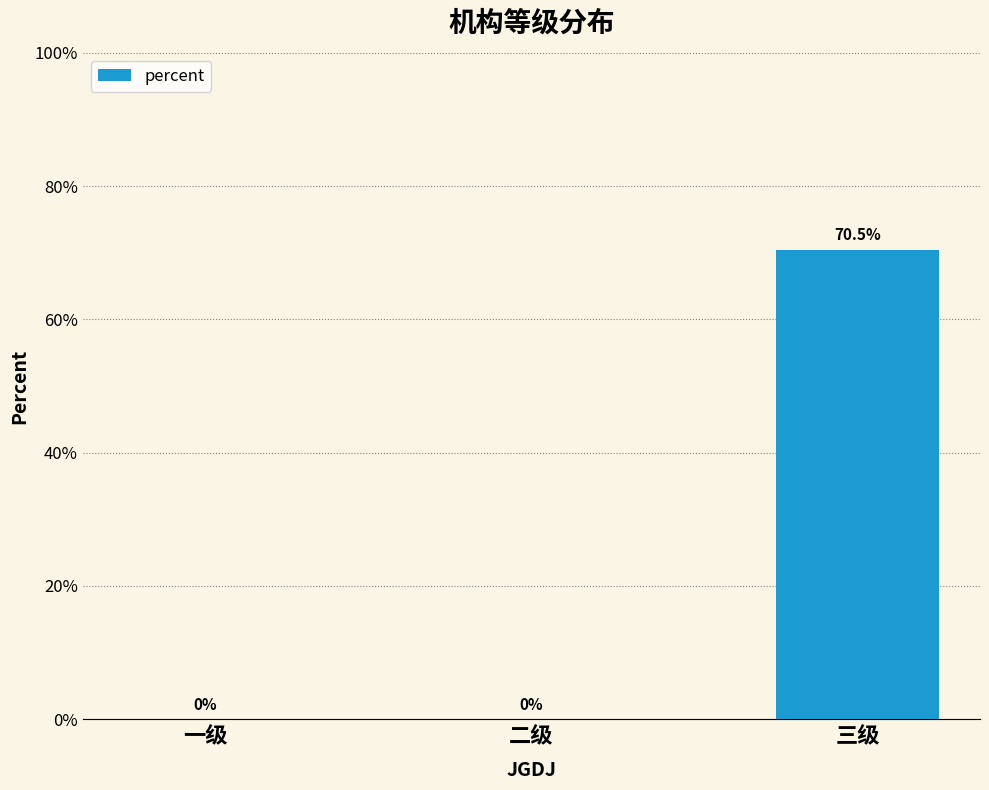

Between 三级 and 一级, which is larger?

三级